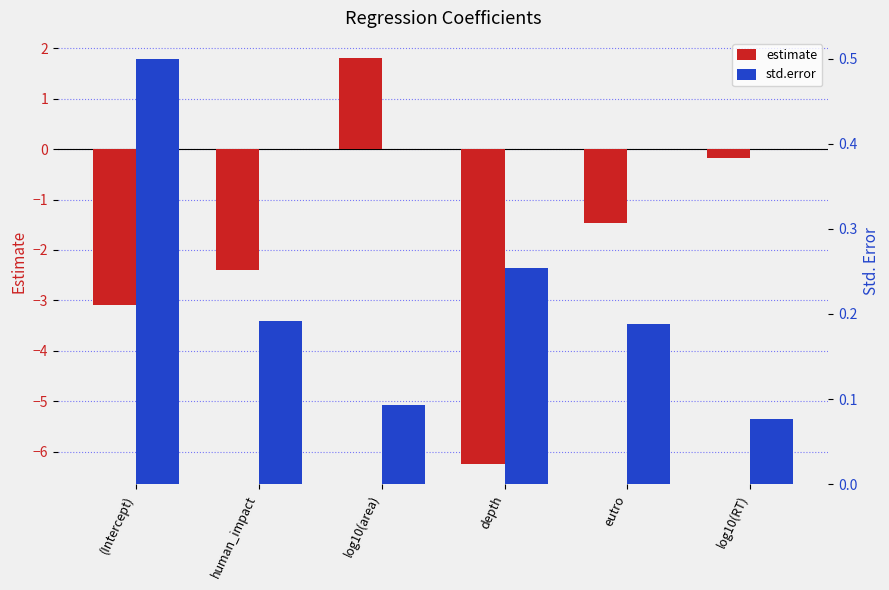

List the series in order of their overall mean, lowest first.

estimate, std.error